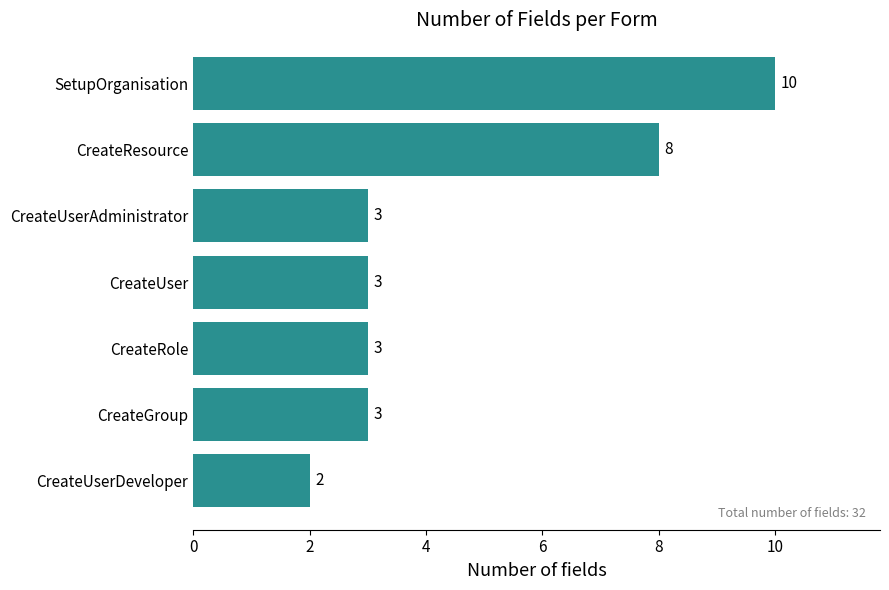

What is the difference between the second highest and minimum values?

6